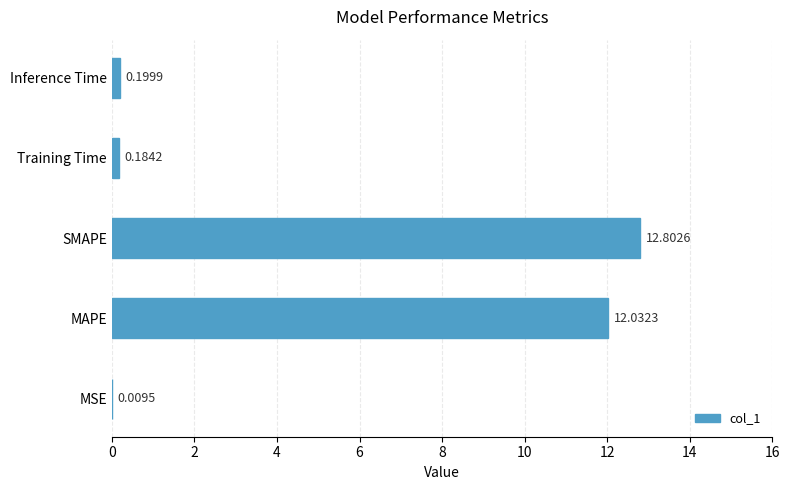

What is the change in value from SMAPE to Training Time?

-12.6